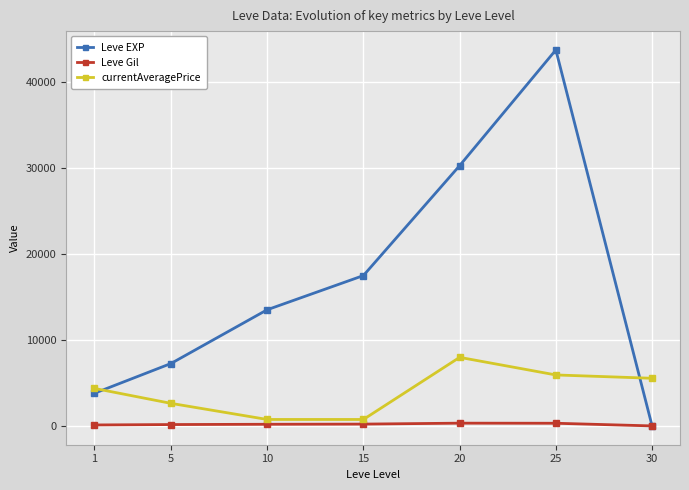

Rank the series by their average value, from highest to lowest.

Leve EXP, currentAveragePrice, Leve Gil